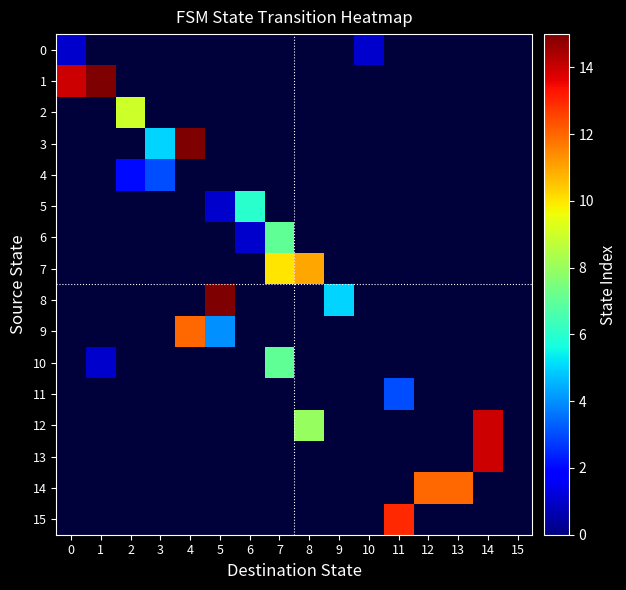

How many positive values does the 15 series have?

1